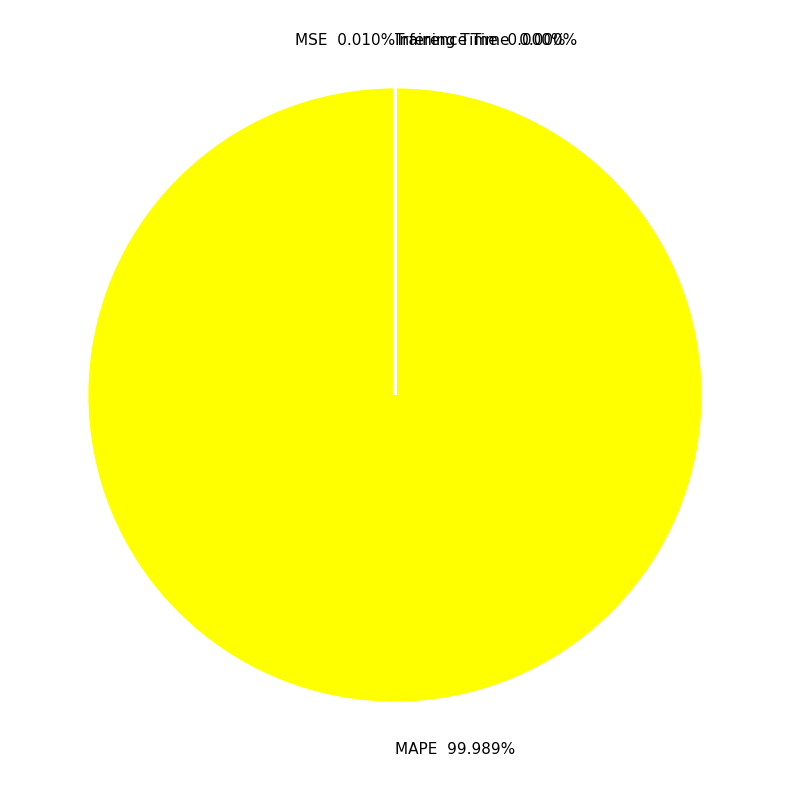

Which slice represents more than half of the pie?

MAPE